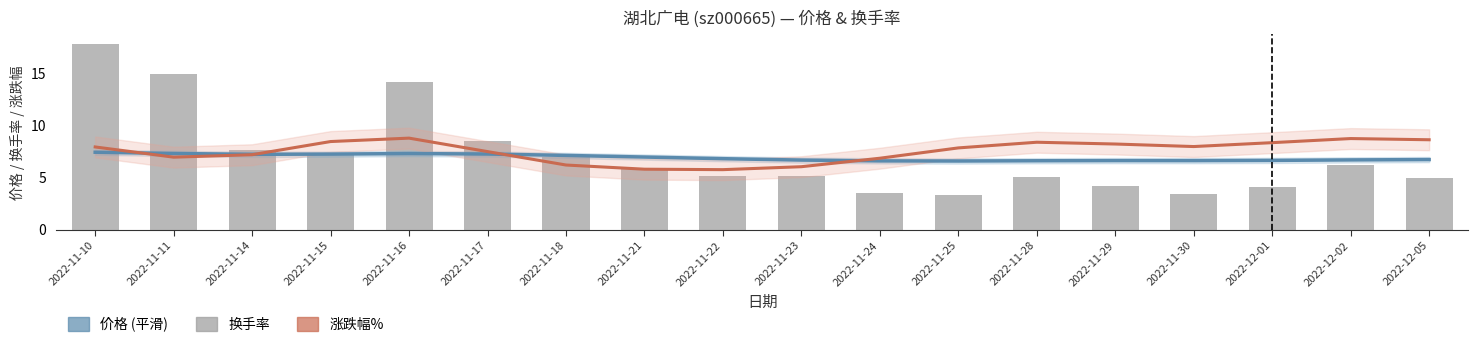

Are the bars horizontal?

No